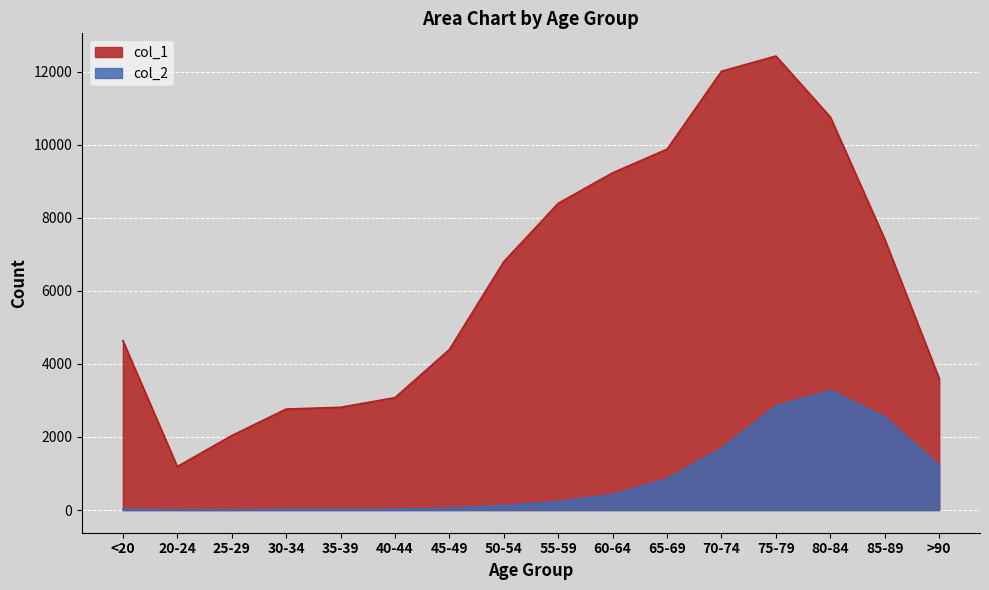

Which category has the lowest value in the col_2 series?

25-29